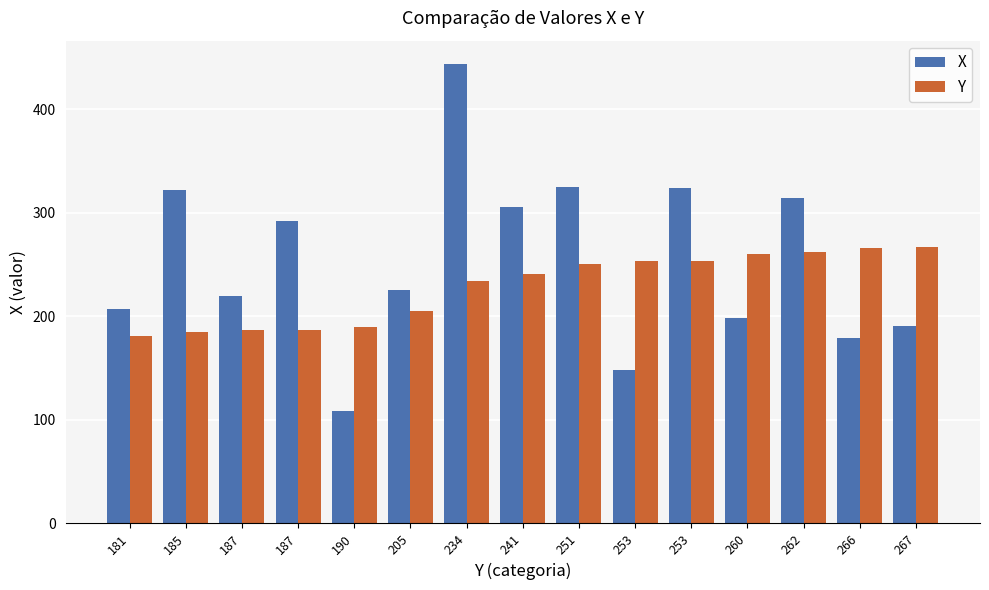

How many bars are there in total?

30